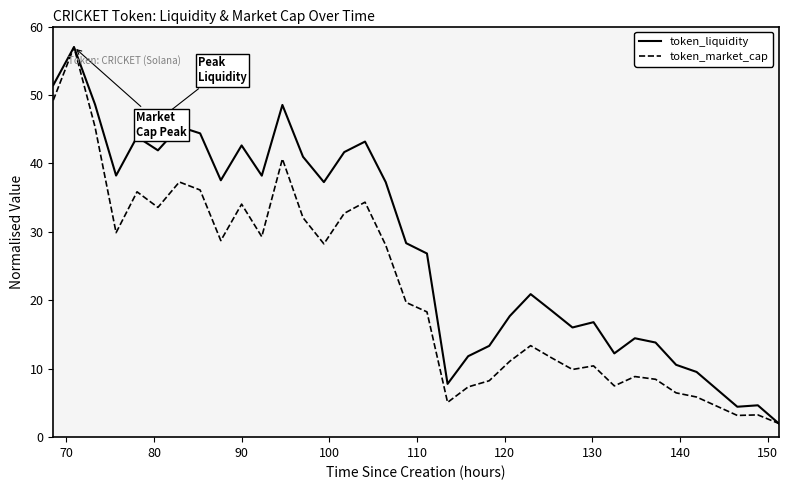

What is the maximum value shown in the chart?

57.0